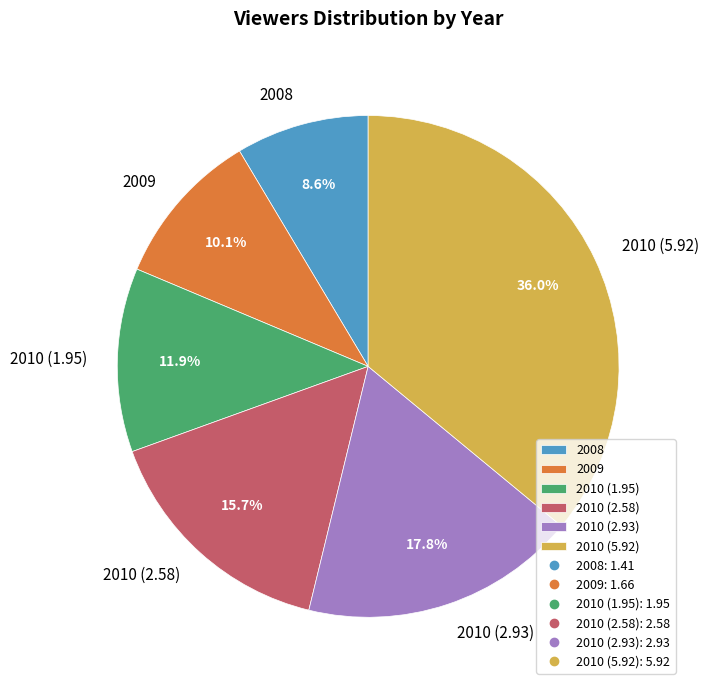

Does any single category account for the majority?

No